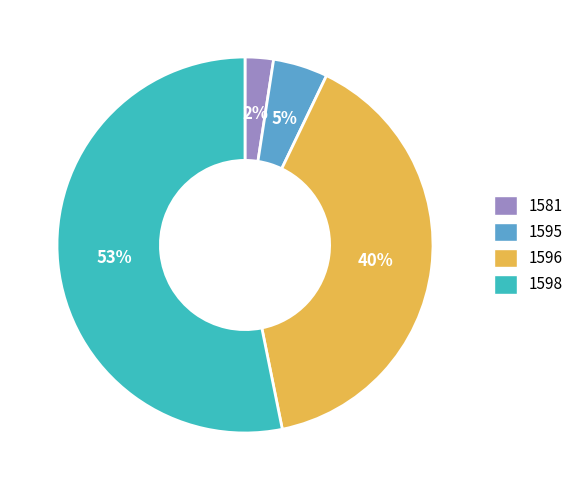

What percentage is the 1598 slice, to the nearest percent?

53%